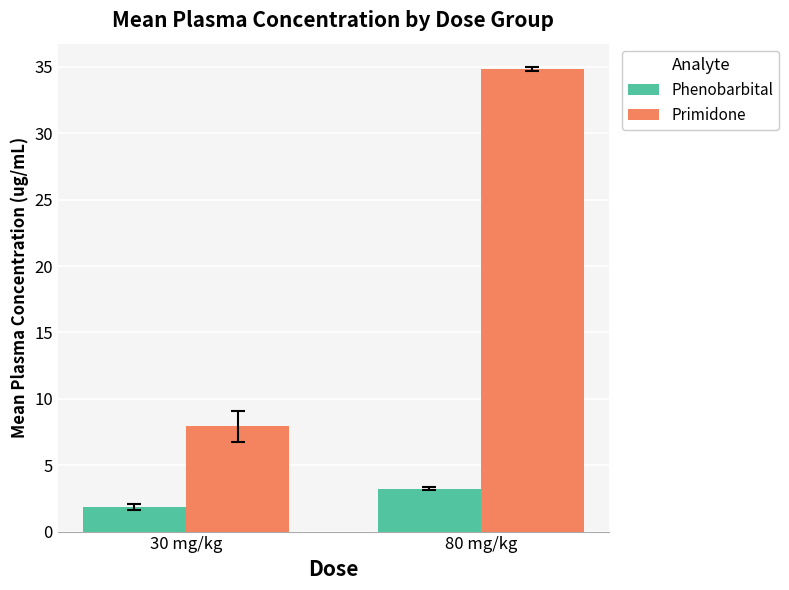

What is the label of the 2nd bar from the left?

80 mg/kg